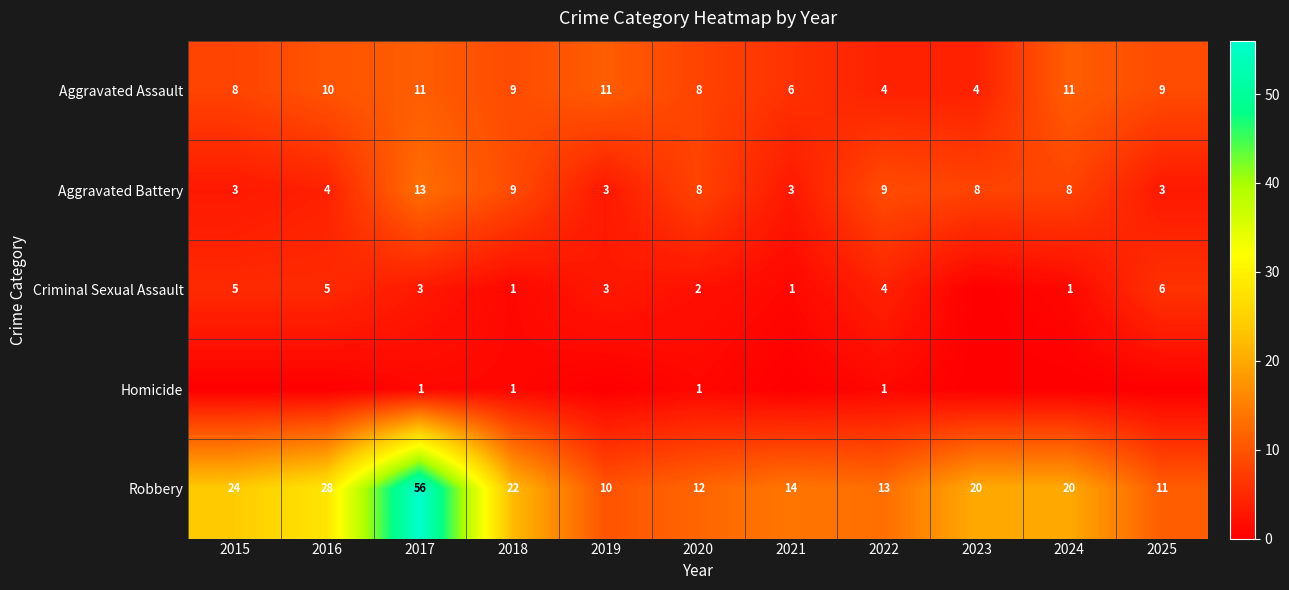

Count the Aggravated Battery values in the range 3 to 9.

10